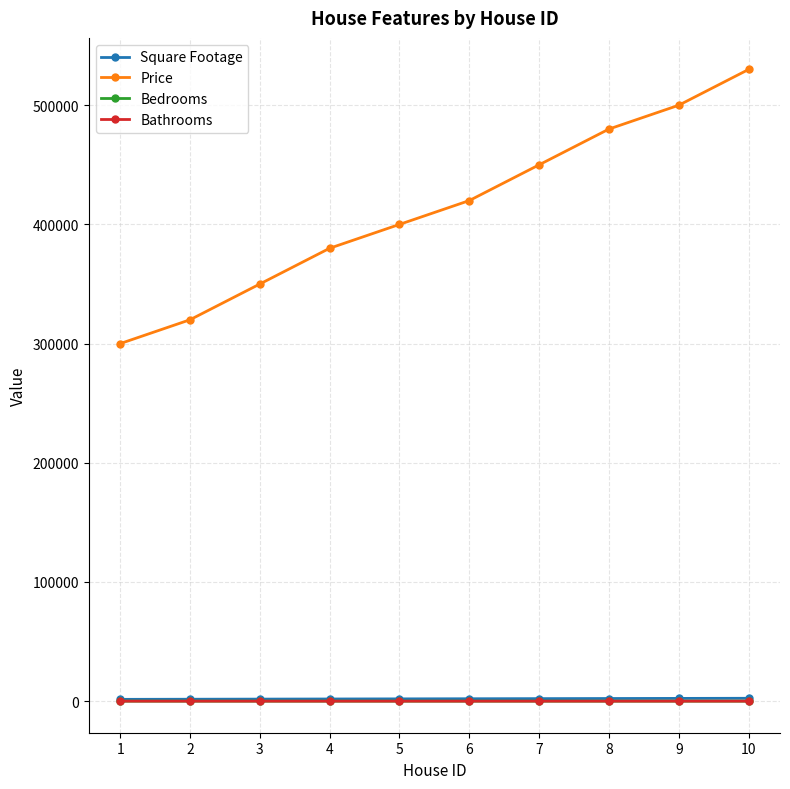

Count the number of categories in the chart.

10